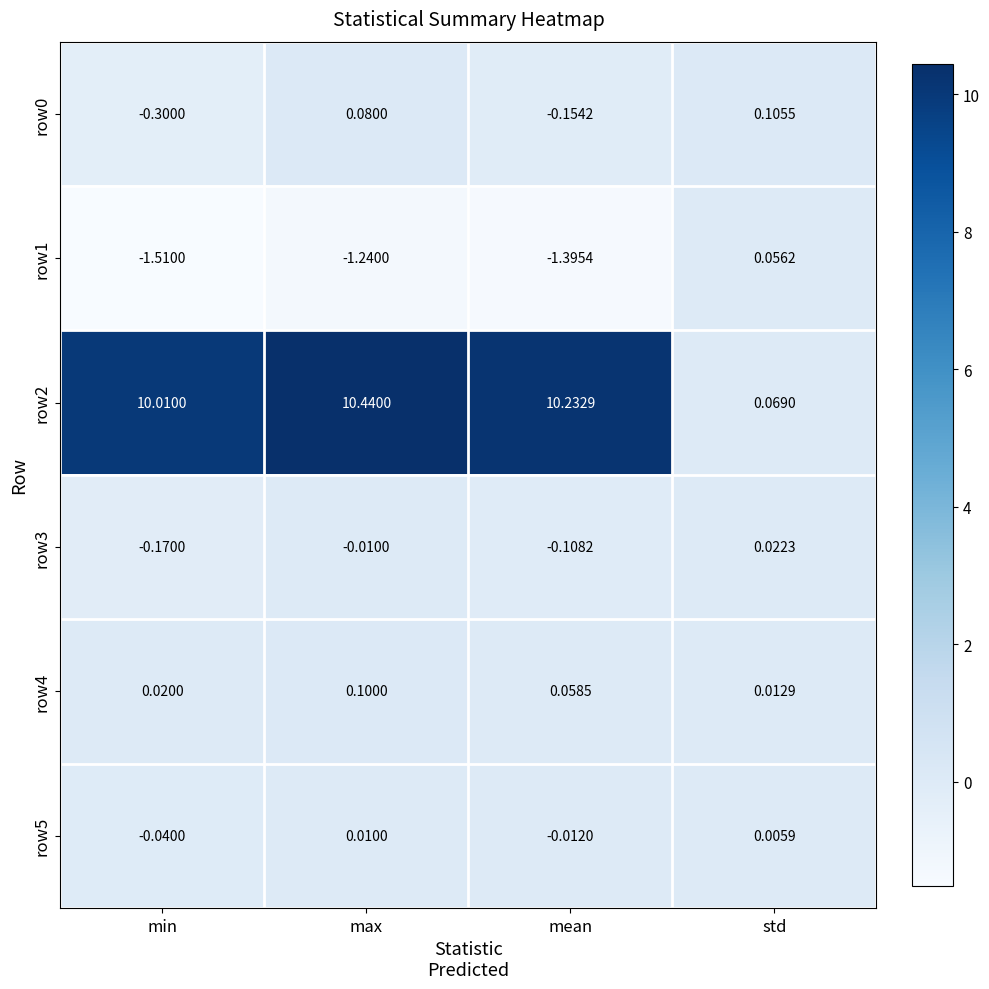

Which label corresponds to the smallest value in the chart?

min